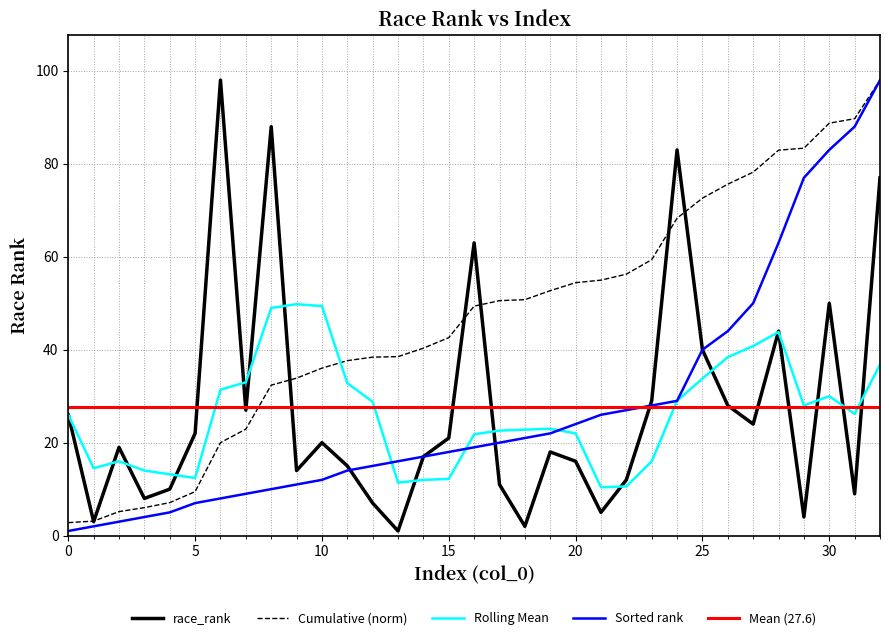

Which has a higher value, 0 or 8?

8